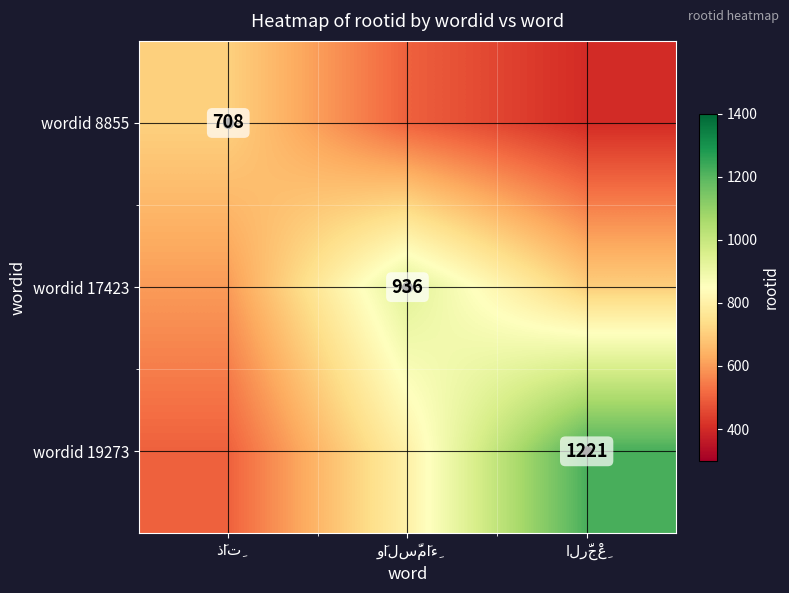

Where does the wordid 19273 series first go above 800?

الرَّجْعِ